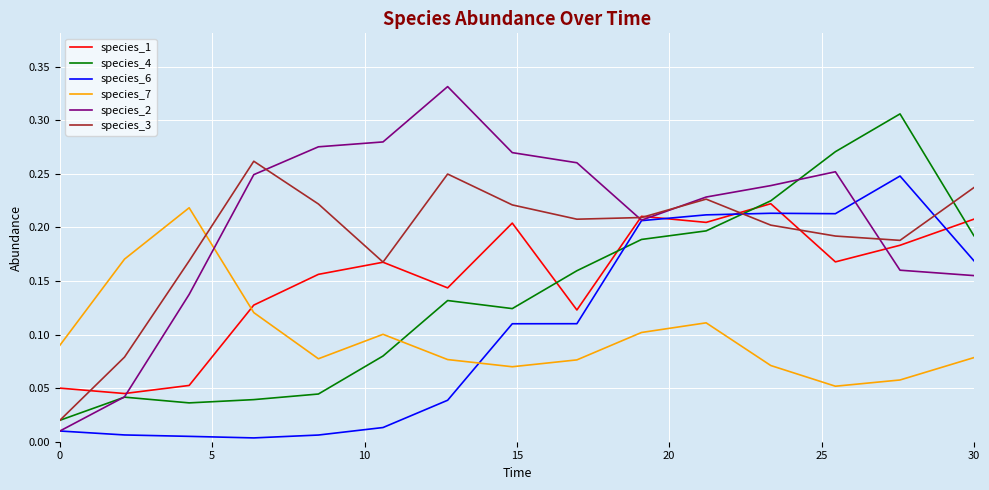

How many lines are shown in the chart?

6